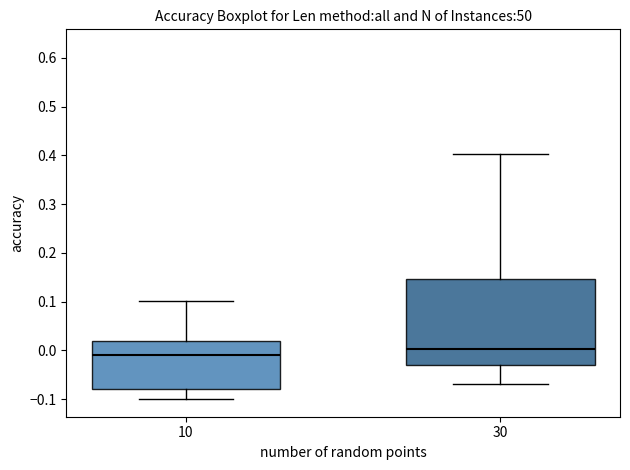

Where is the lower edge of the box at x = 10 on the y-axis? The values are not printed on the chart, so give them approximately, as read against the axis.

-0.08